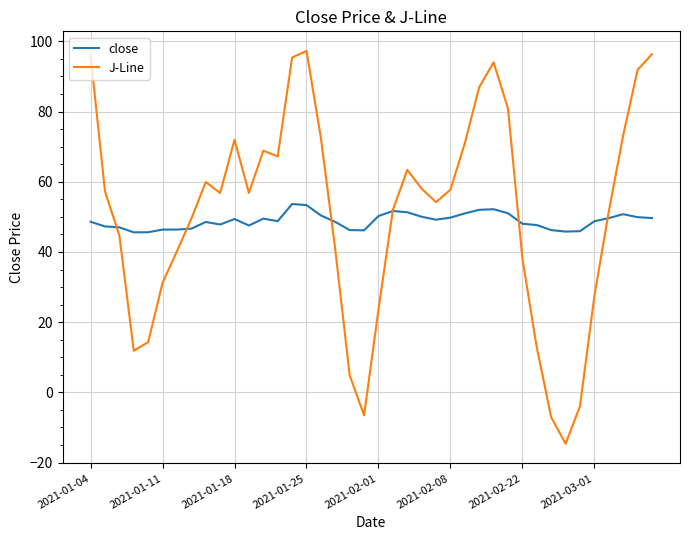

Rank the series by their maximum value, from lowest to highest.

close, J-Line